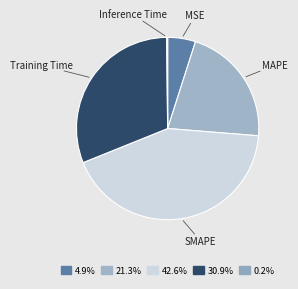

Do Training Time and MSE together represent more than half of the pie?

No